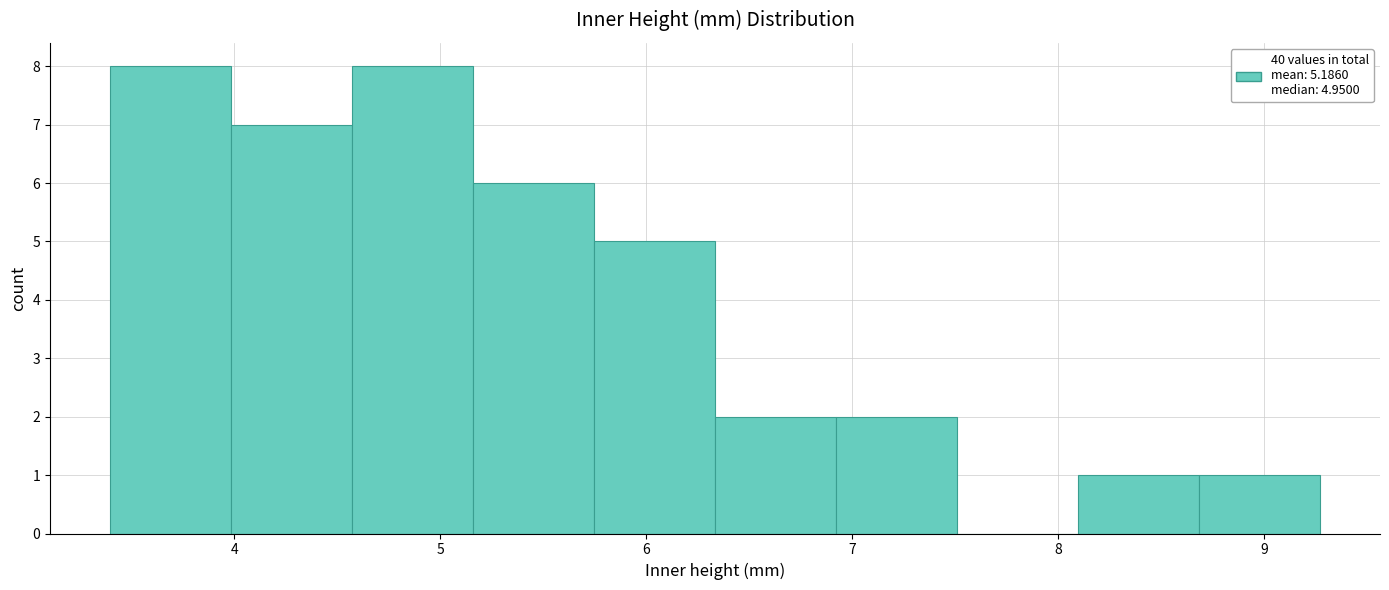

How tall is the bar that spans 5.7 to 6.3 on the x-axis? Neither the bar edges nor the heights are printed on the chart, so give them approximately, as read against the axes.

5